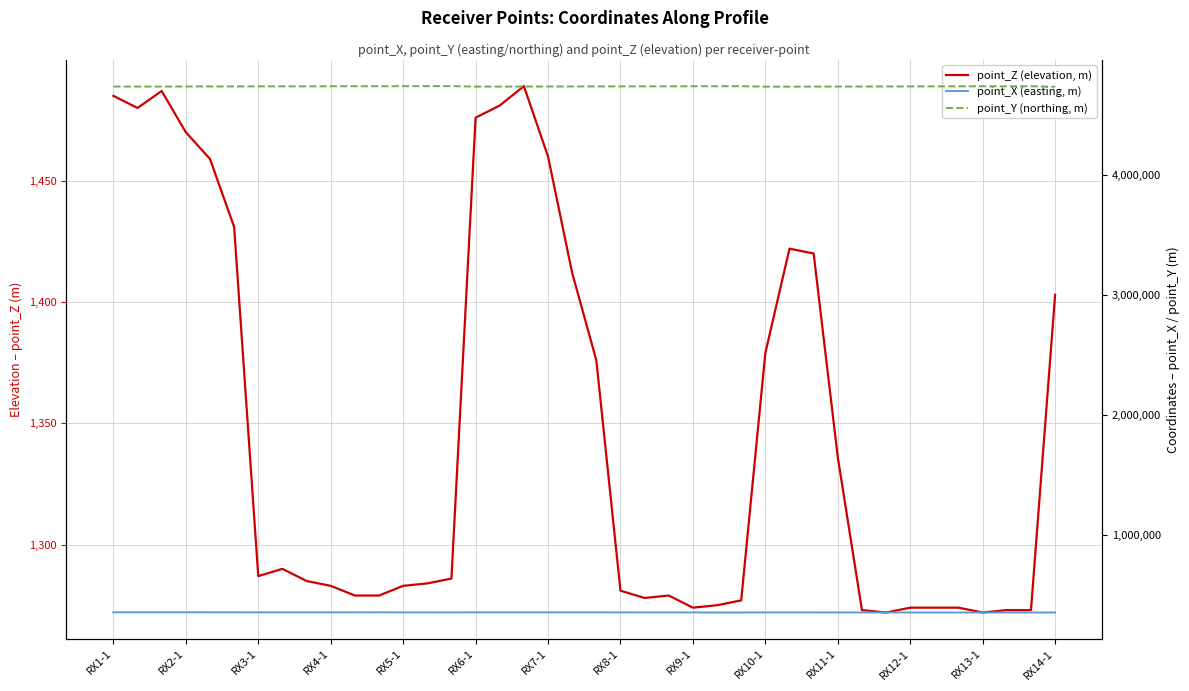

Where does the point_Y (northing, m) series first go above 4739352?

RX3-1